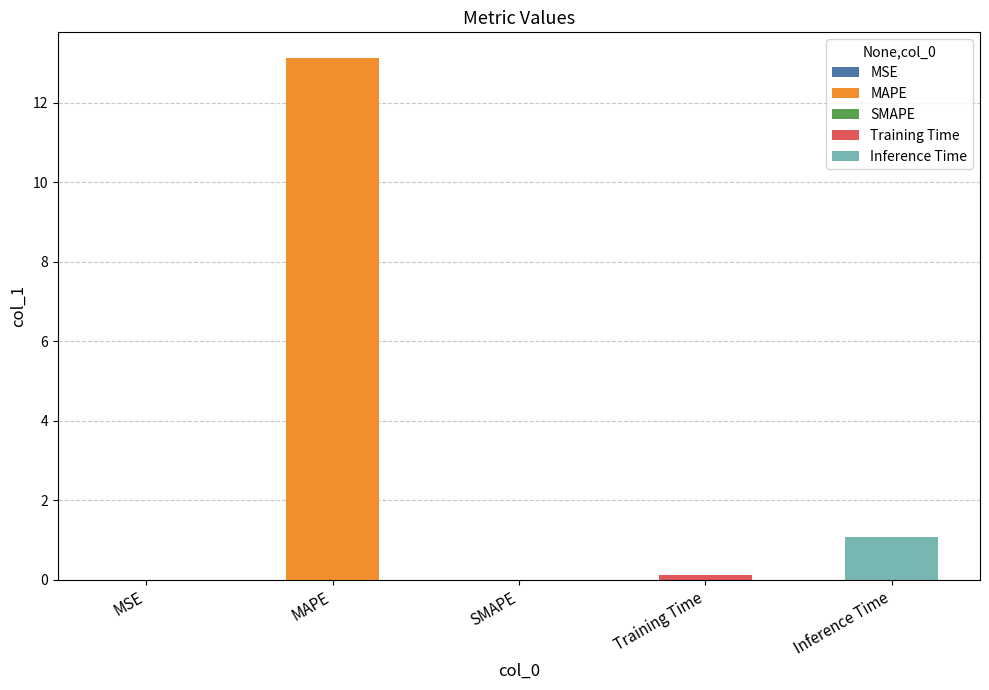

Reading right to left, what are all the values shown in this chart?

Inference Time=1.1	Training Time=0.1	SMAPE=0.0	MAPE=13.1	MSE=0.0